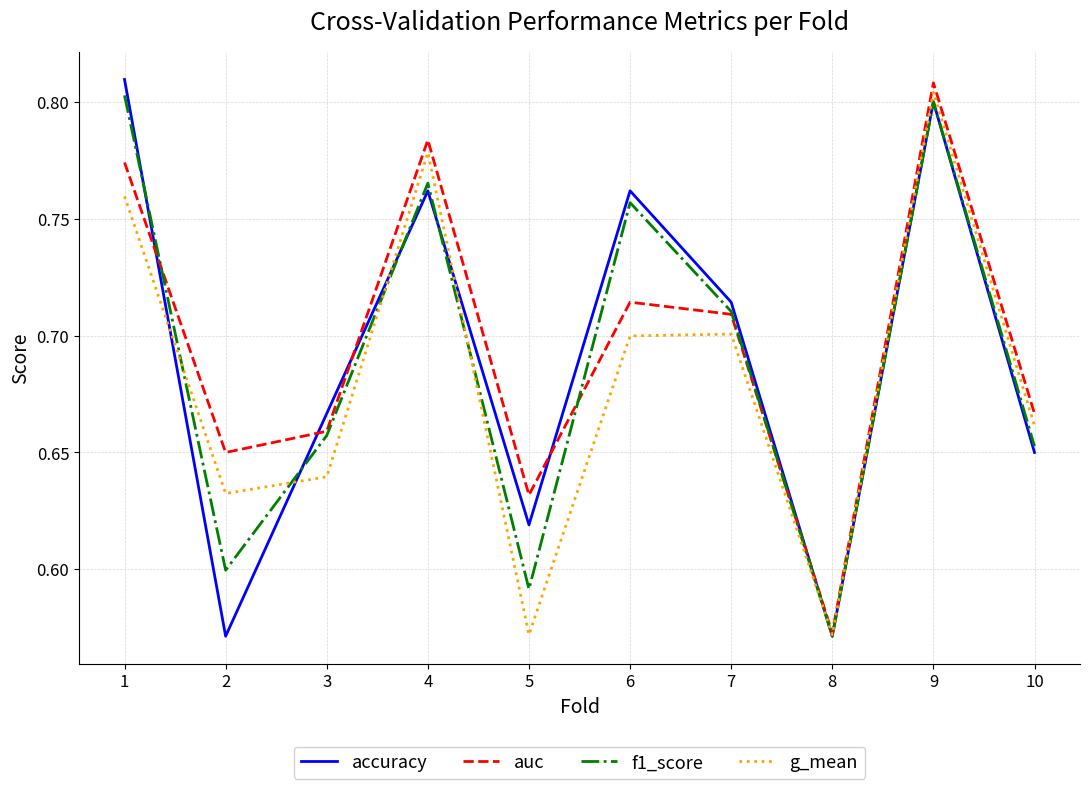

What is the difference between the g_mean values at 5 and 2?

0.1